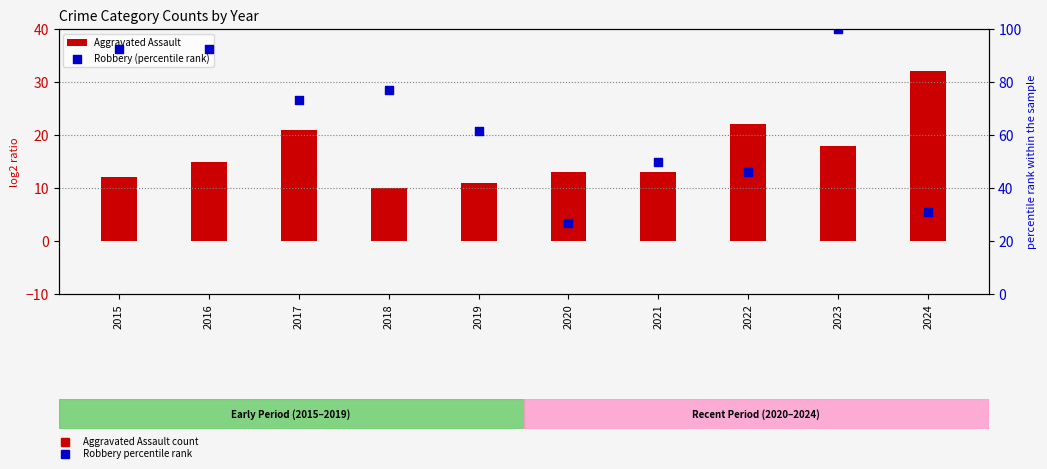

Which series has the largest Y range (max minus min)?

Robbery (percentile rank)